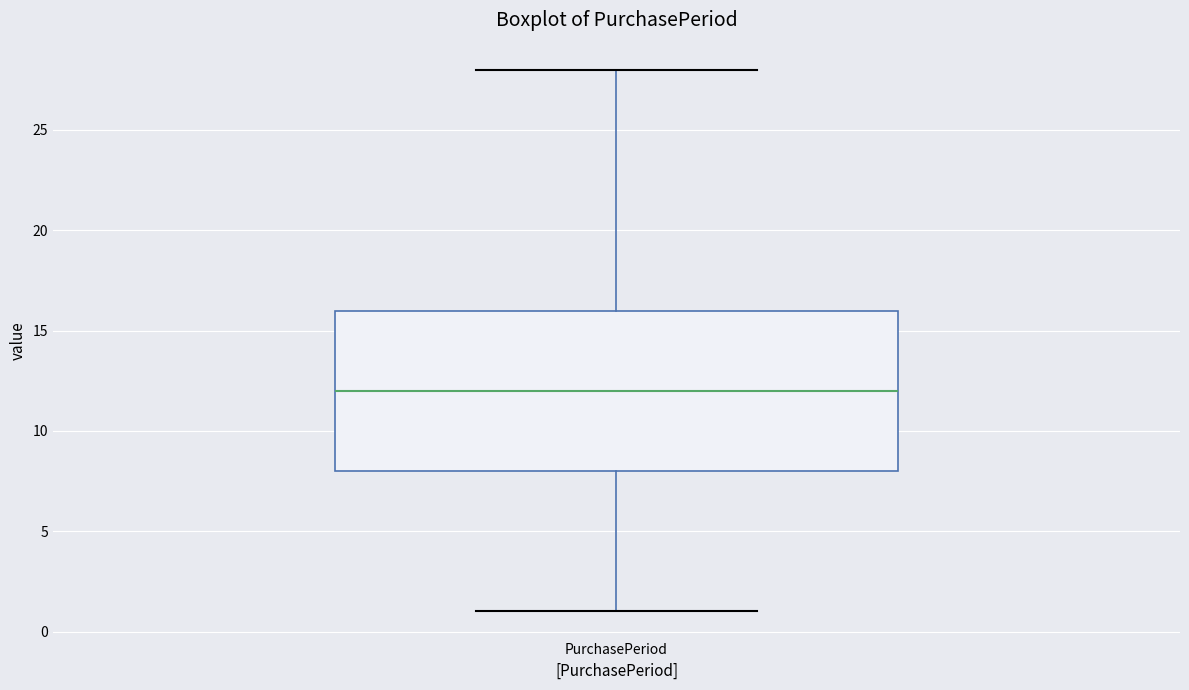

Where is the lower edge of the box for PurchasePeriod on the y-axis? The values are not printed on the chart, so give them approximately, as read against the axis.

8